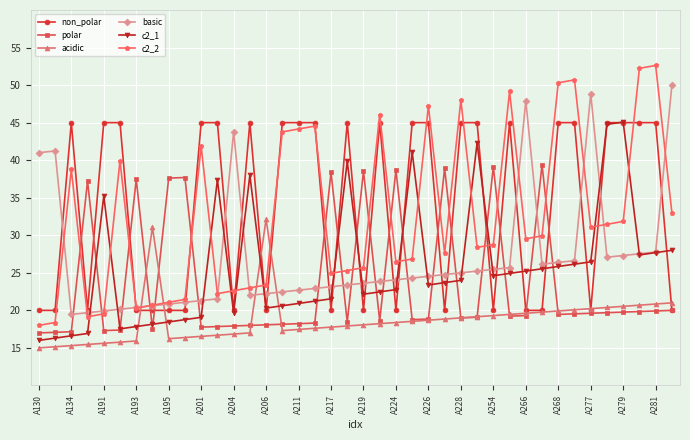

True or false: non_polar has more than 2 points higher than both neighbors.

True